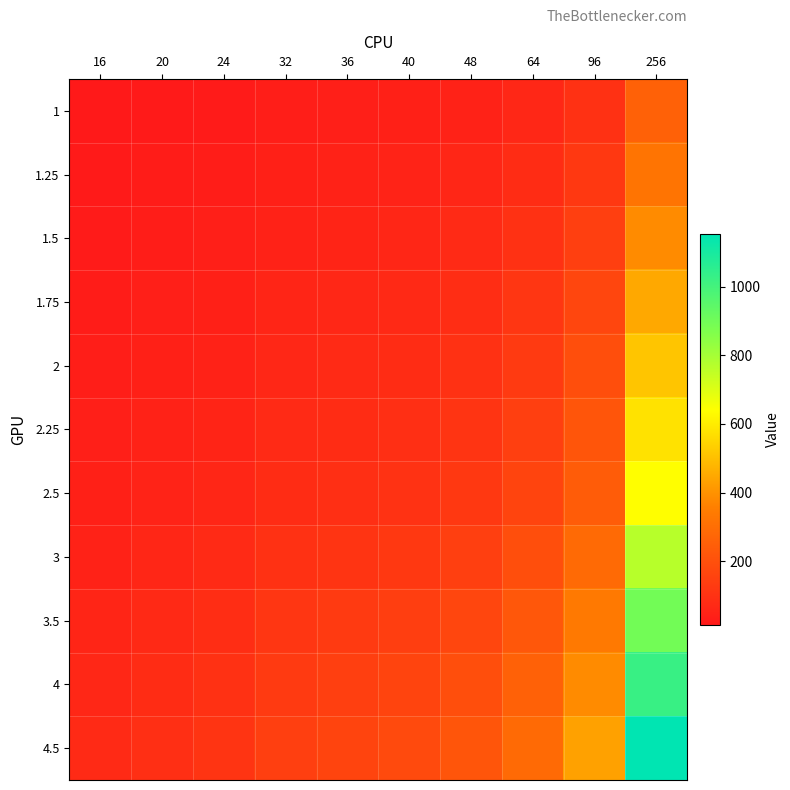

Between 64 and 256, which series saw the biggest shift?

4.5